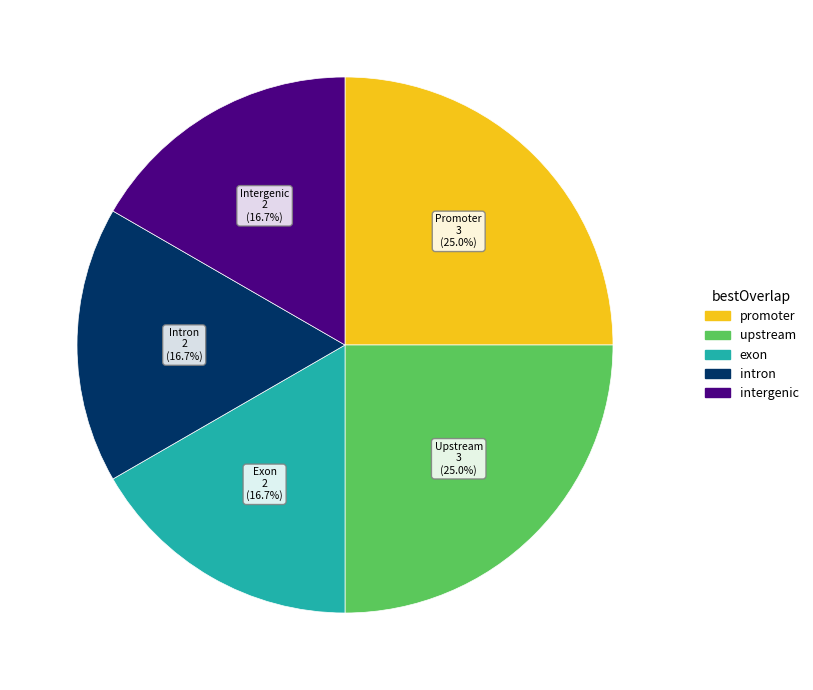

How many slices are in this pie chart?

5